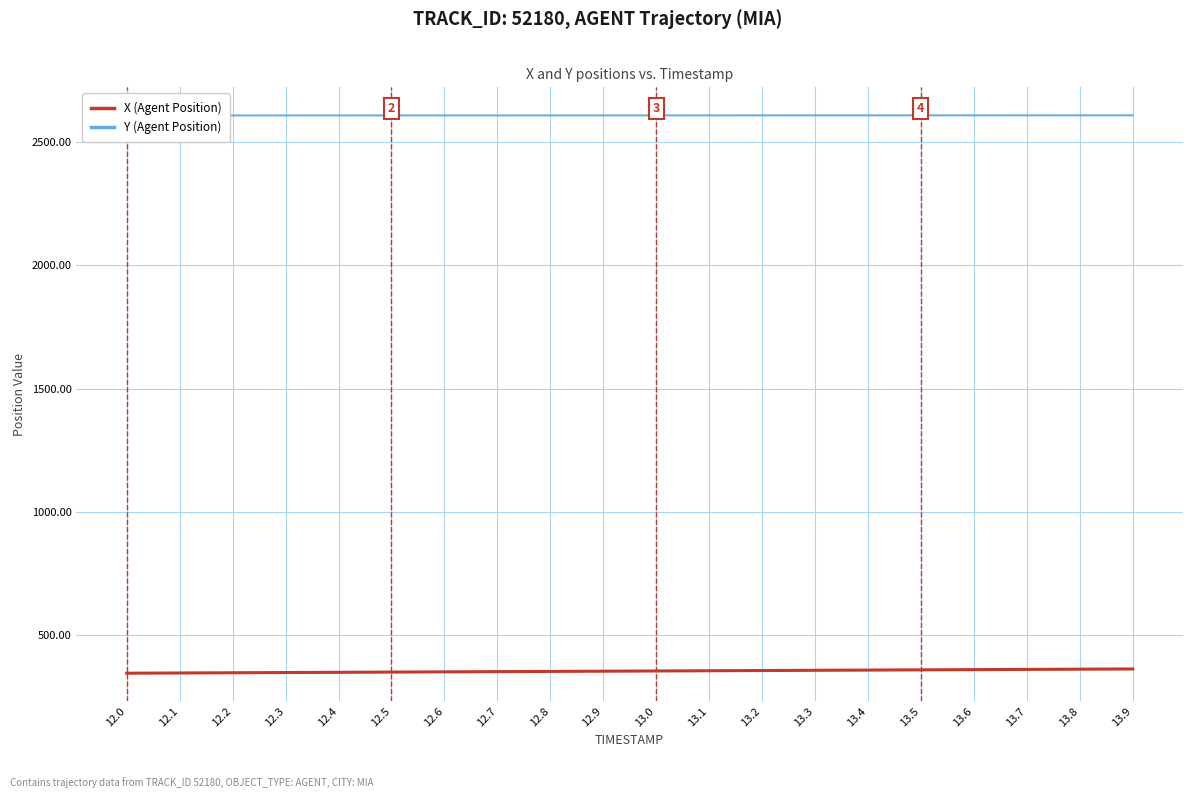

What position from the right is 12.4?

16